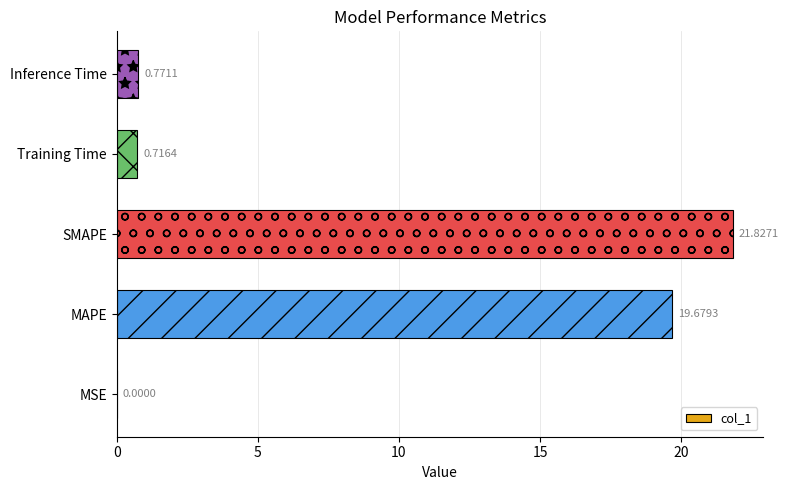

Are the bars horizontal?

Yes